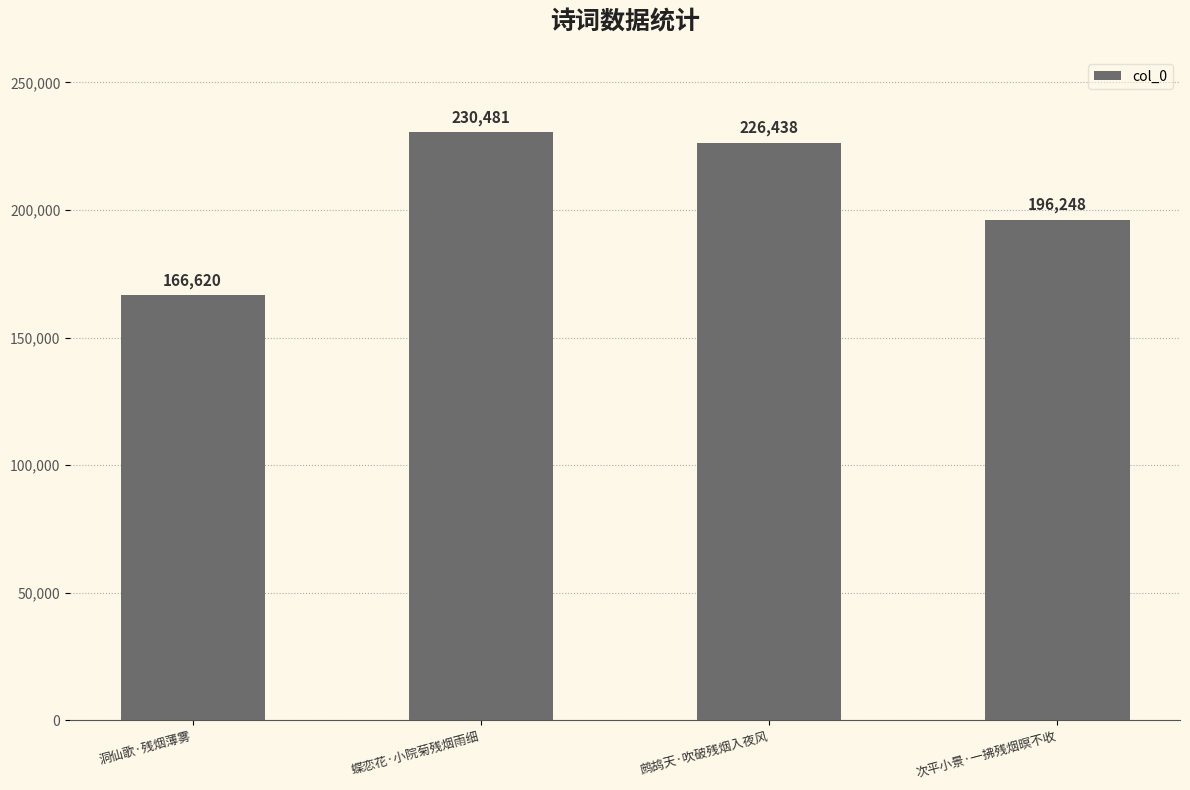

What is the label of the 2nd bar from the left?

蝶恋花·小院菊残烟雨细